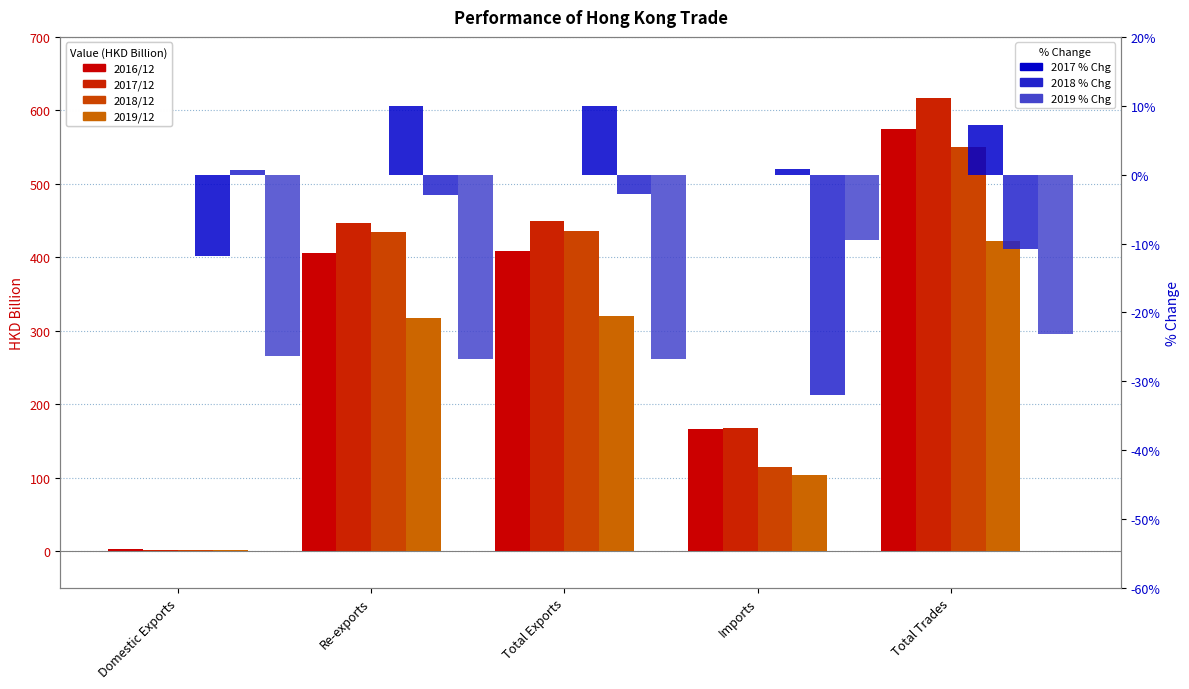

Reading right to left, extract all data points from this chart.

2016/12: Total Trades=574.8	Imports=166.3	Total Exports=408.5	Re-exports=406.3	Domestic Exports=2.3
2017/12: Total Trades=616.6	Imports=167.6	Total Exports=449.0	Re-exports=447.0	Domestic Exports=2.0
2018/12: Total Trades=550.1	Imports=114.0	Total Exports=436.1	Re-exports=434.1	Domestic Exports=2.0
2019/12: Total Trades=422.7	Imports=103.3	Total Exports=319.5	Re-exports=318.0	Domestic Exports=1.5